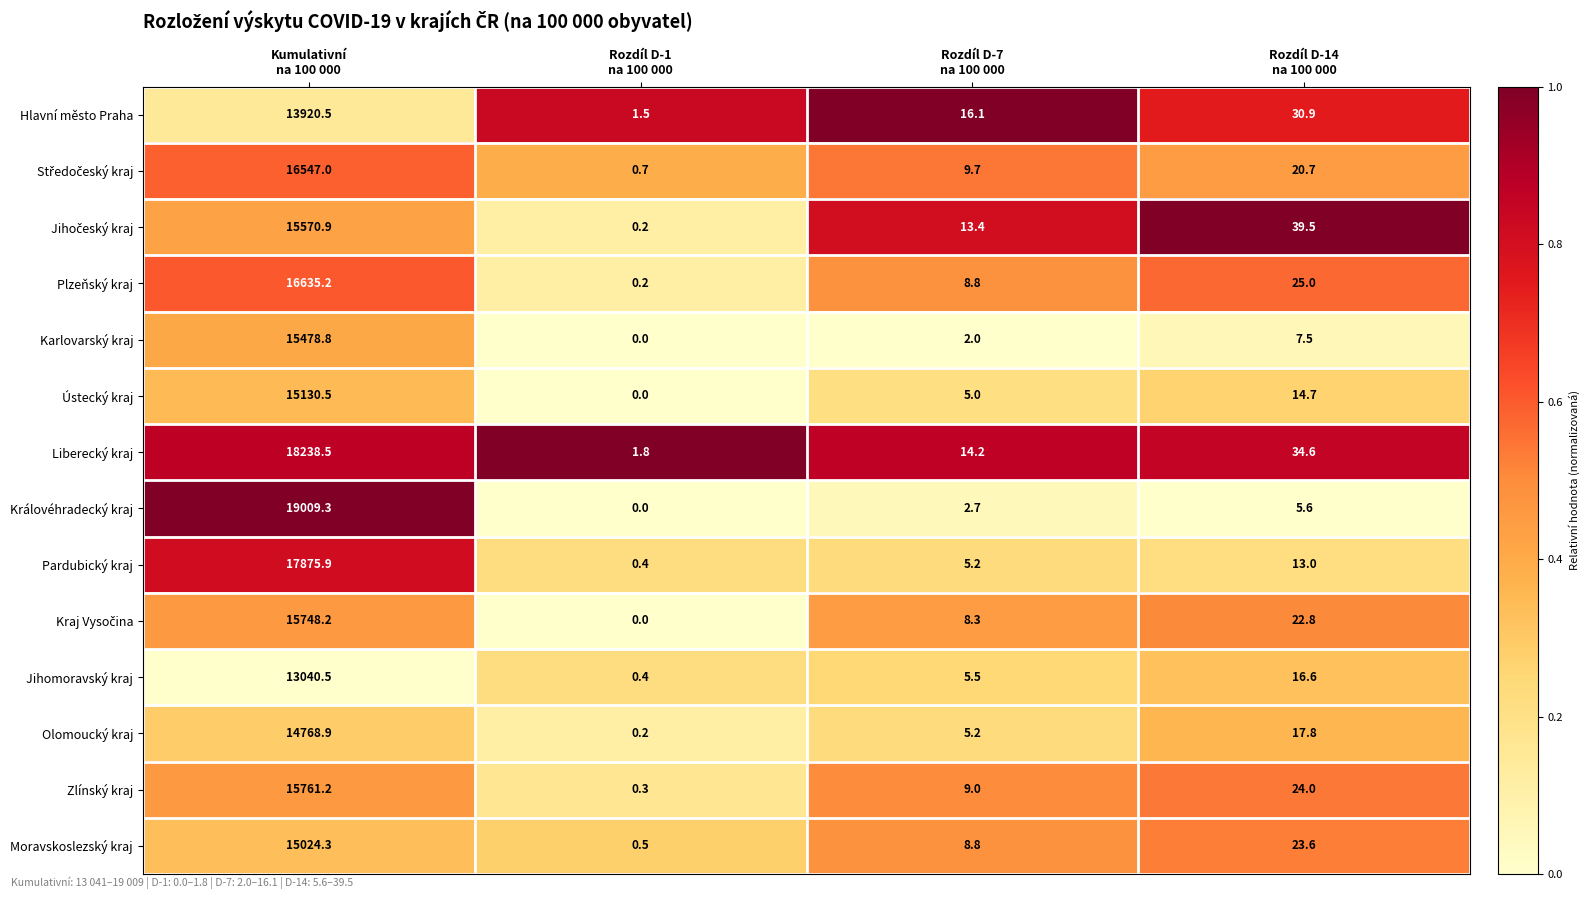

Which label corresponds to the smallest value in the chart?

Rozdíl D-1
na 100 000